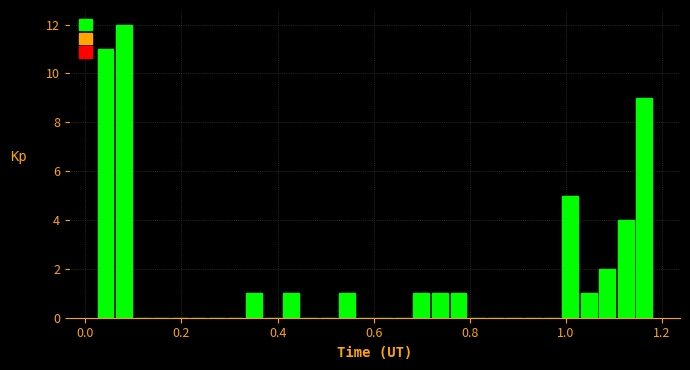

Read against the x-axis, roughly where is the centre of the tallest bar?

0.08